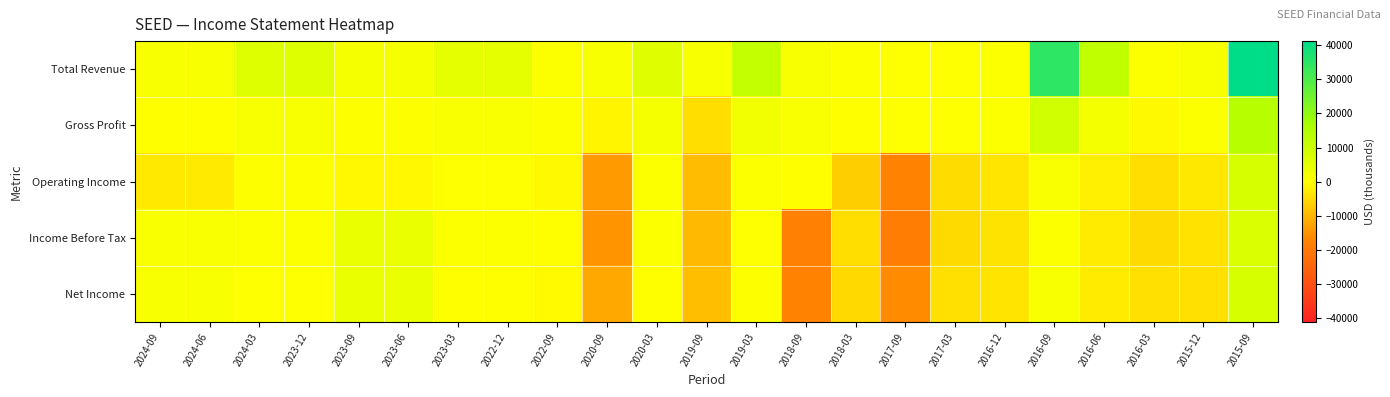

What is the total value across all series at 2016-03?

-14100